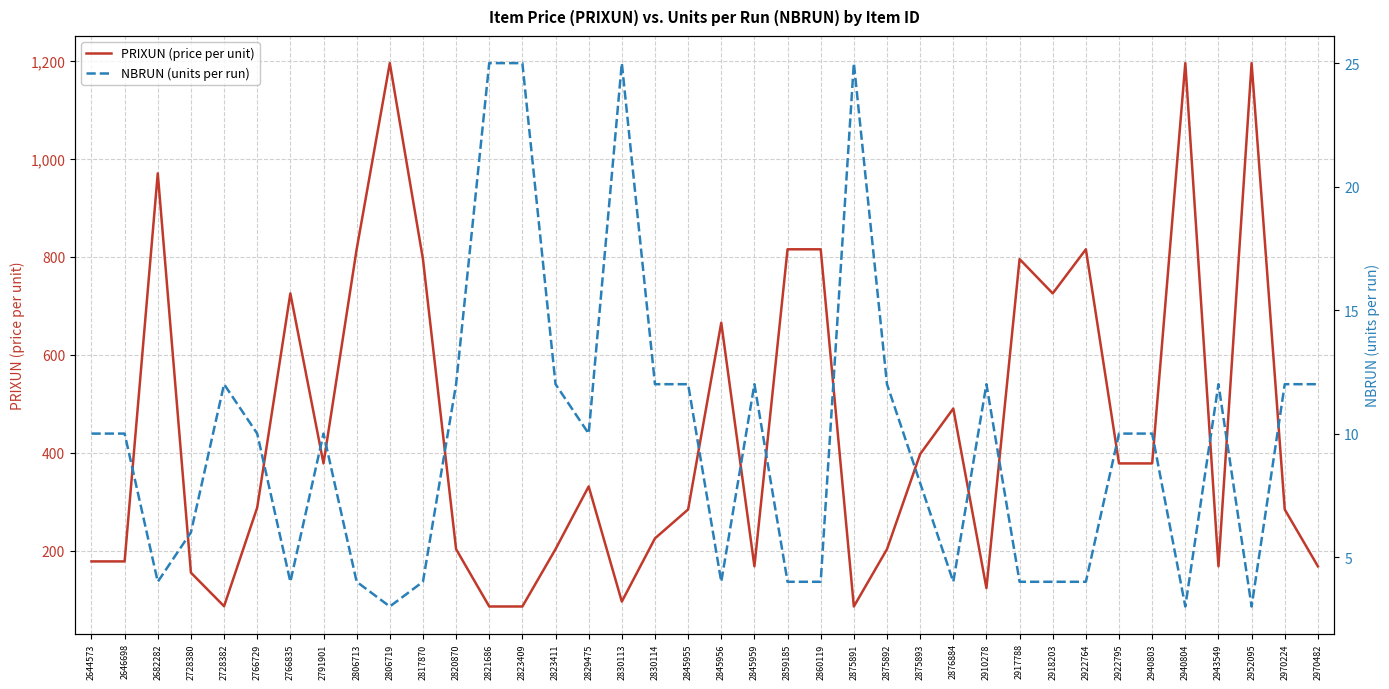

How many data points does each series have?

38